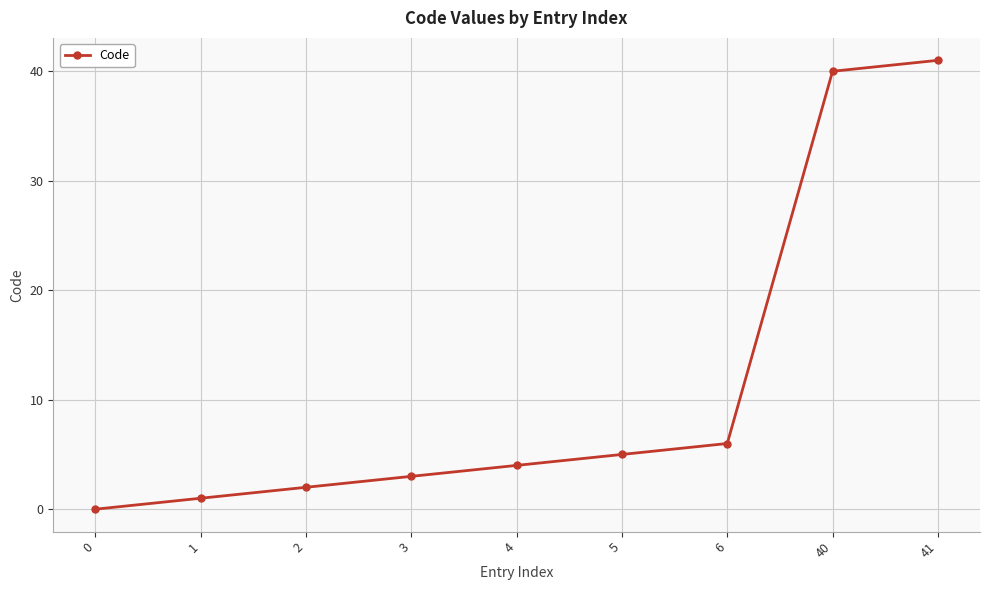

What is the greatest value displayed?

41